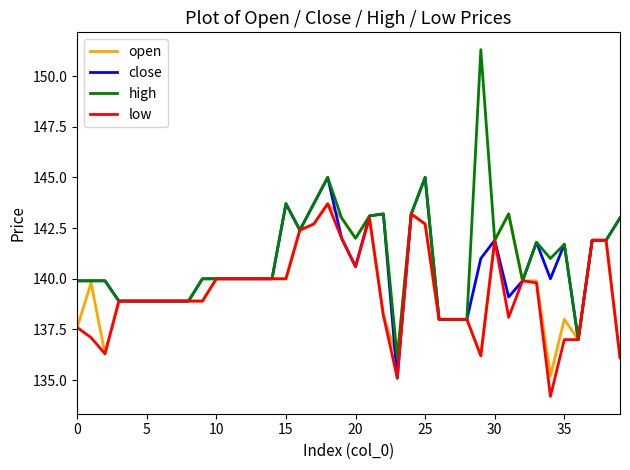

What are all the series names shown in the legend?

open, close, high, low